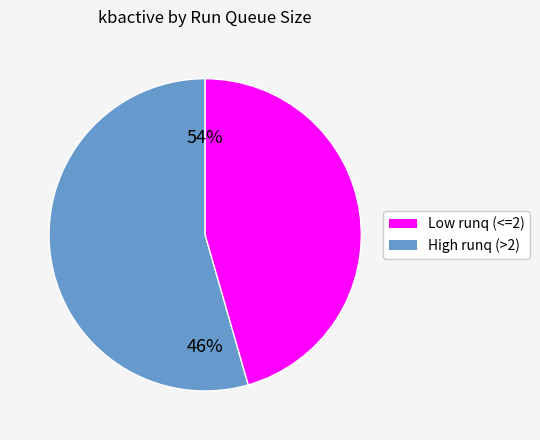

Does 6 account for over 50% of the chart?

No